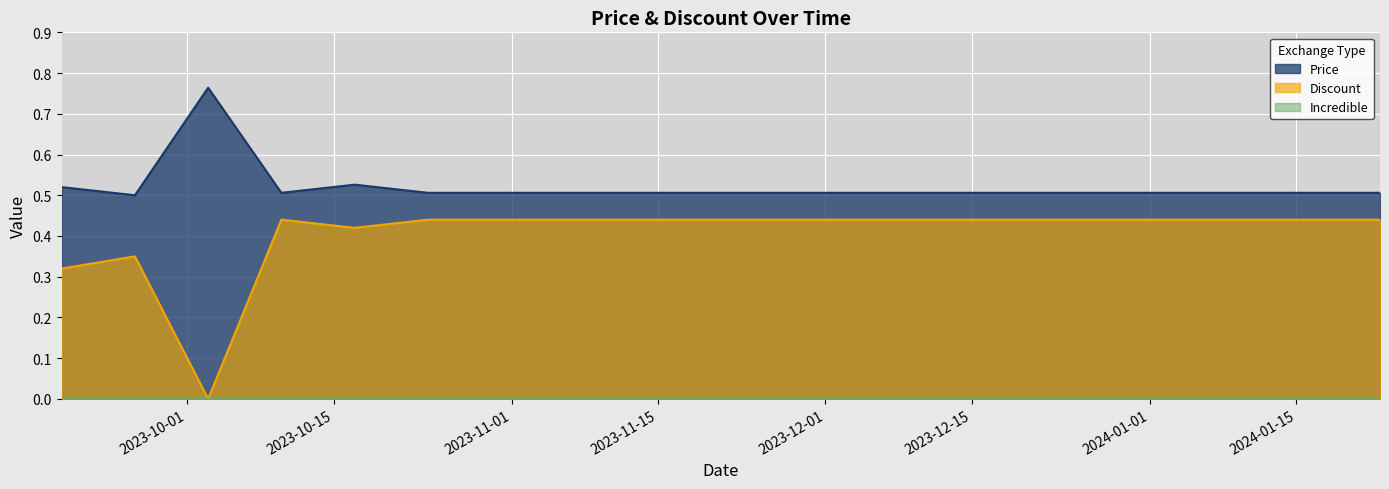

What is the sum of the Discount values at 2024-01-23 and 2023-10-17?

0.9